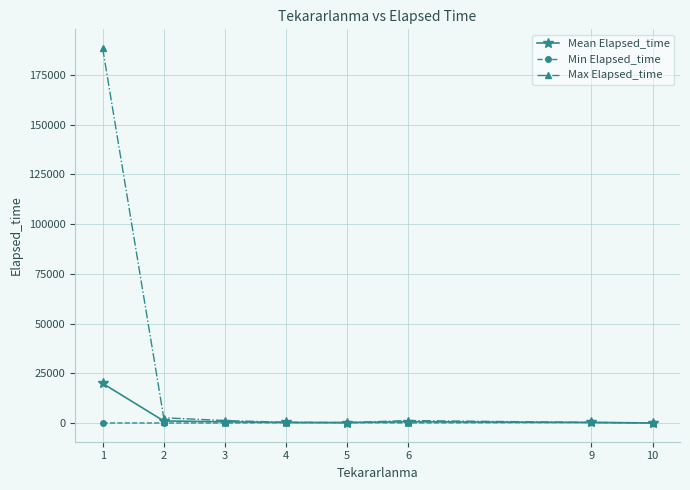

Rank the series by their maximum value, from highest to lowest.

Max Elapsed_time, Mean Elapsed_time, Min Elapsed_time